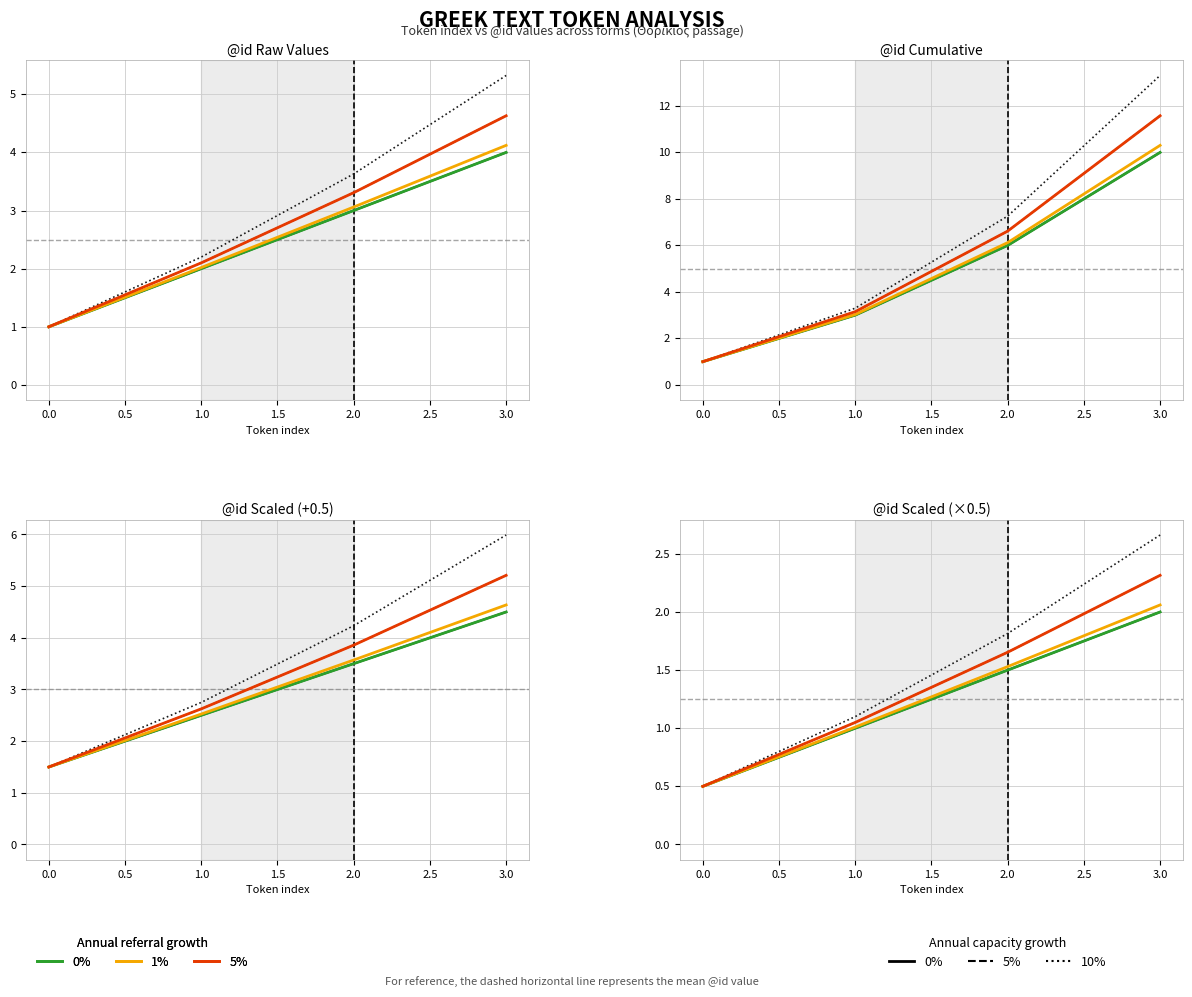

What is the difference between the Cap growth 10% values at 2.0 and 1.0?

0.7